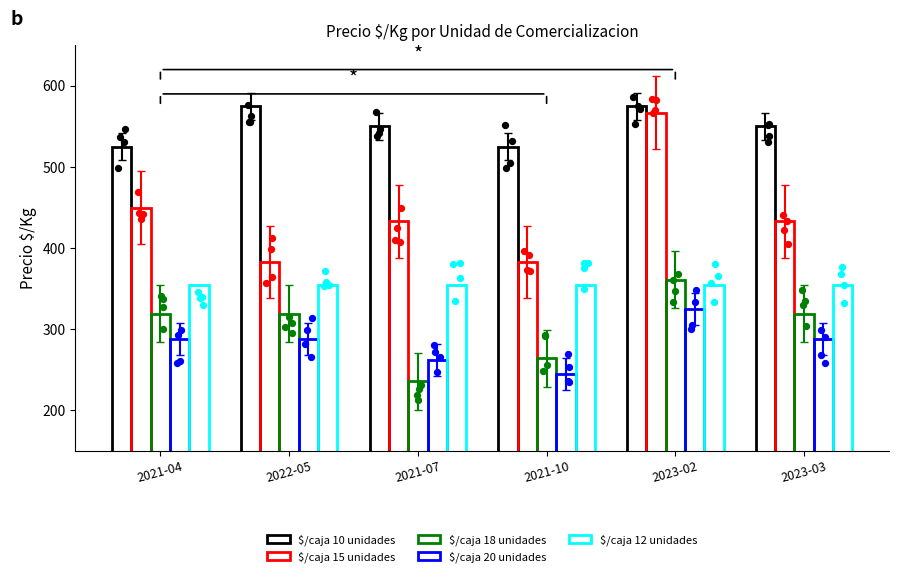

At how many categories does at least one series exceed 570?

2